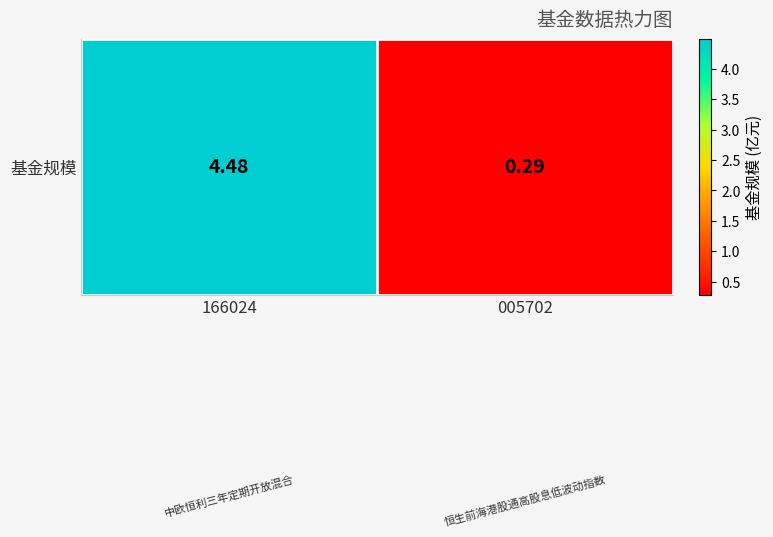

What is the change in value from 166024 to 005702?

-4.2